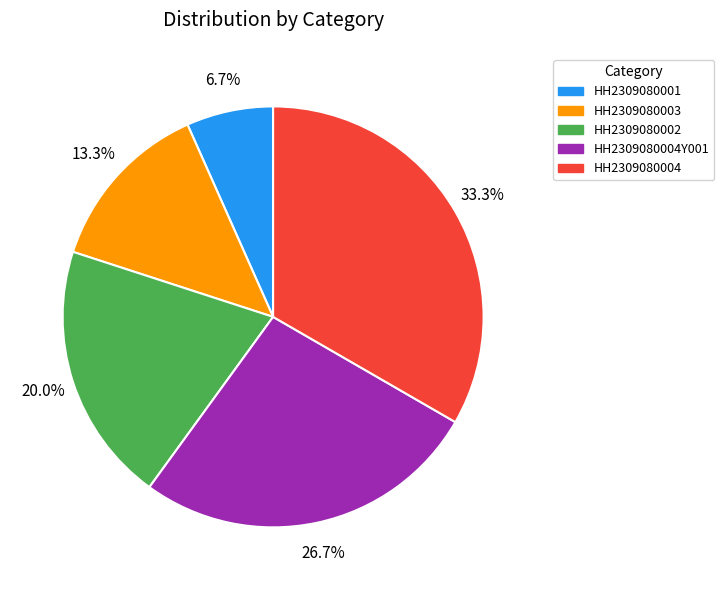

Count the number of slices in the pie.

5